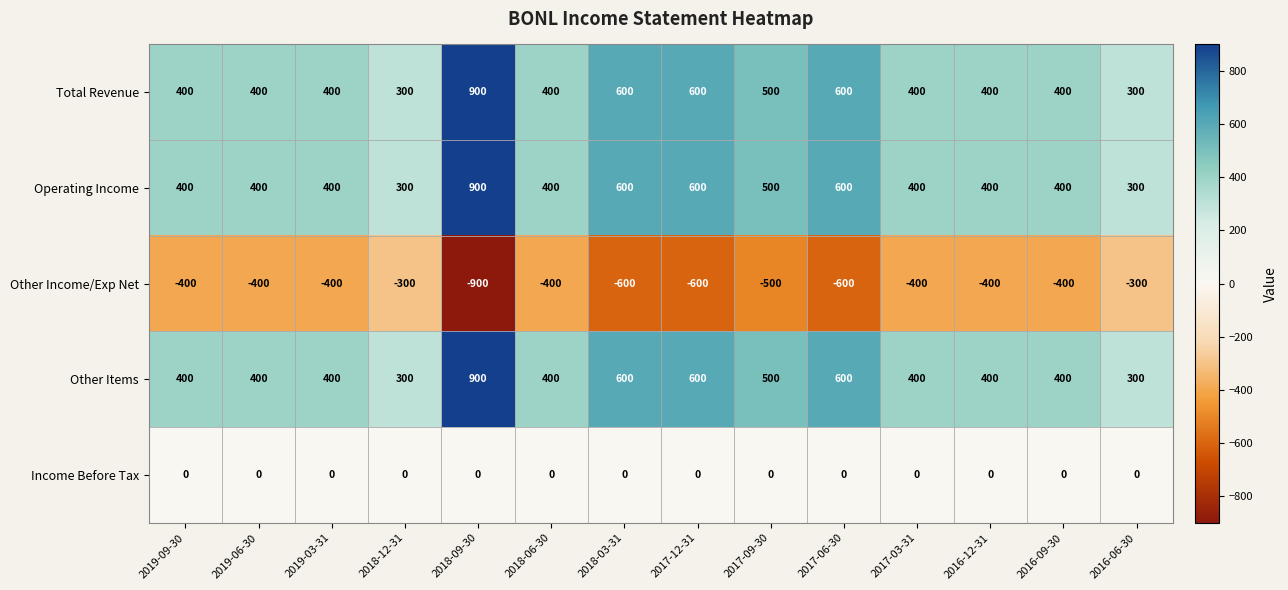

The value of Operating Income at 2018-12-31 is 300. True or false?

True